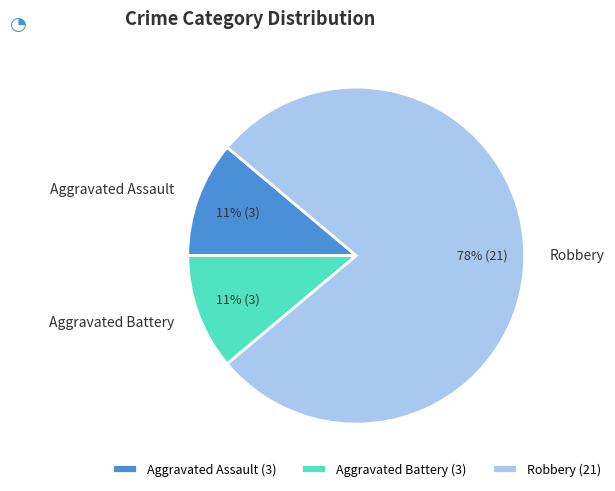

Do Aggravated Assault and Aggravated Battery together represent more than half of the pie?

No